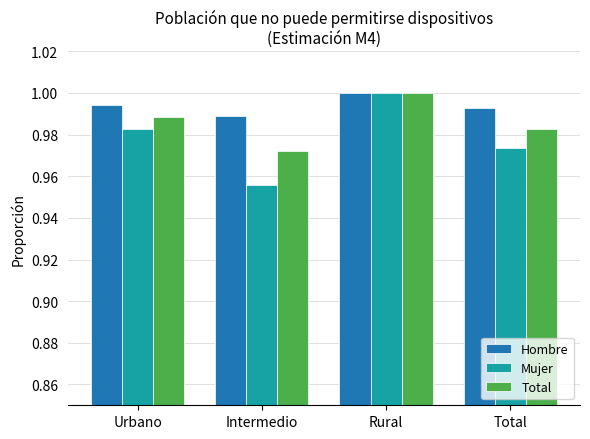

At how many categories does at least one series exceed 0?

4